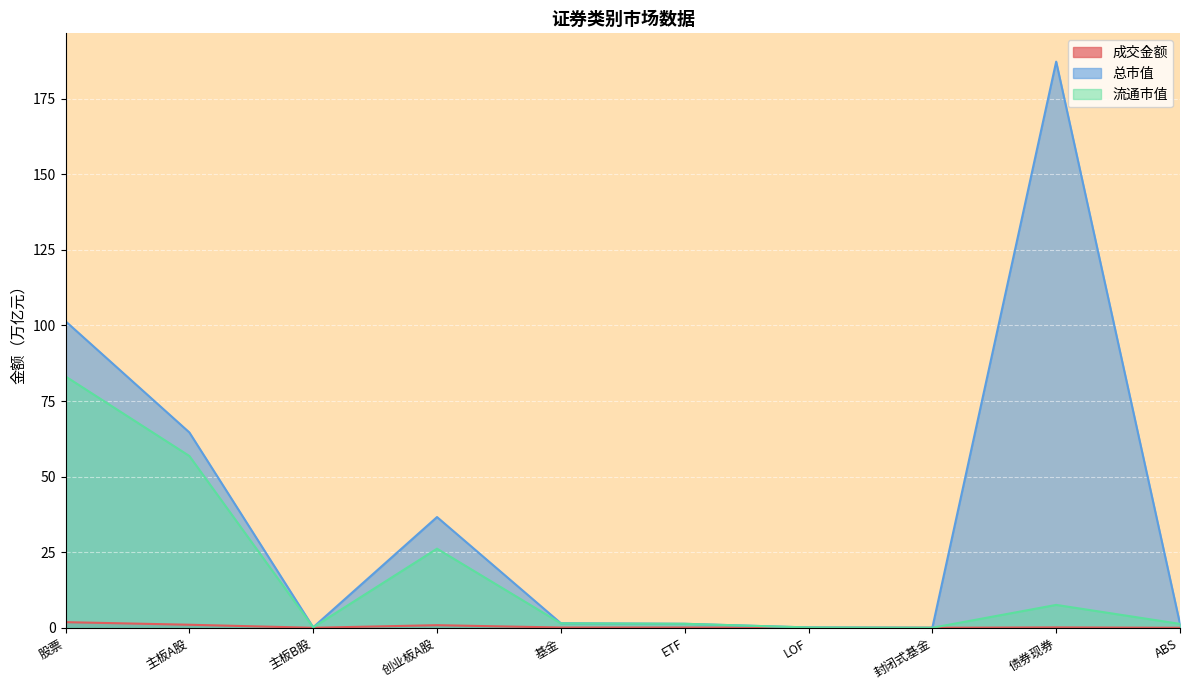

Which series changed the most between 股票 and 创业板A股?

总市值